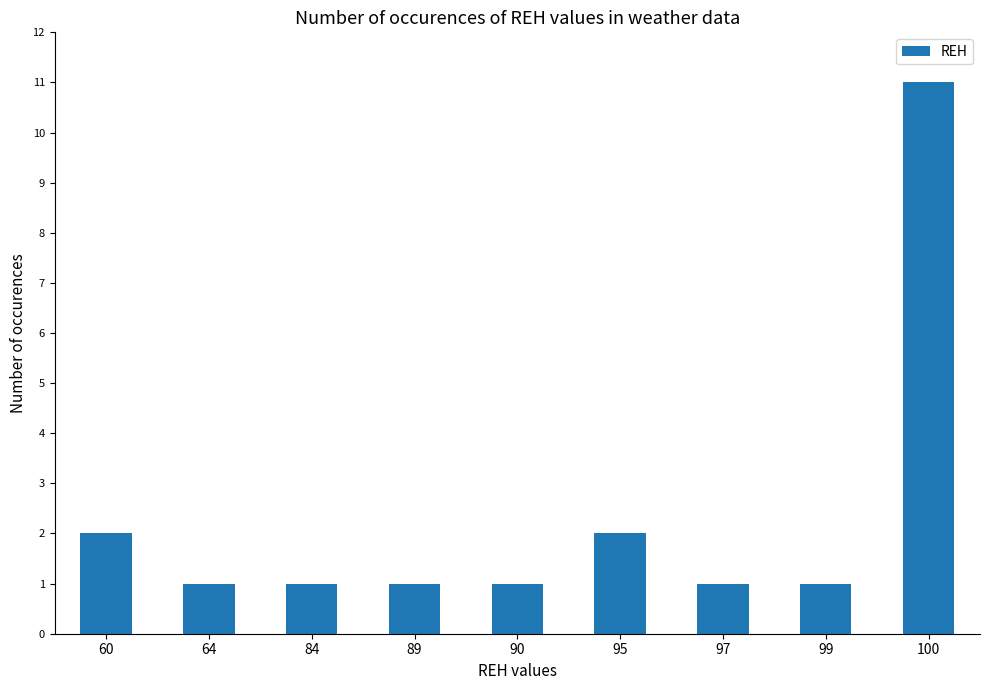

How many series are shown in this chart?

1